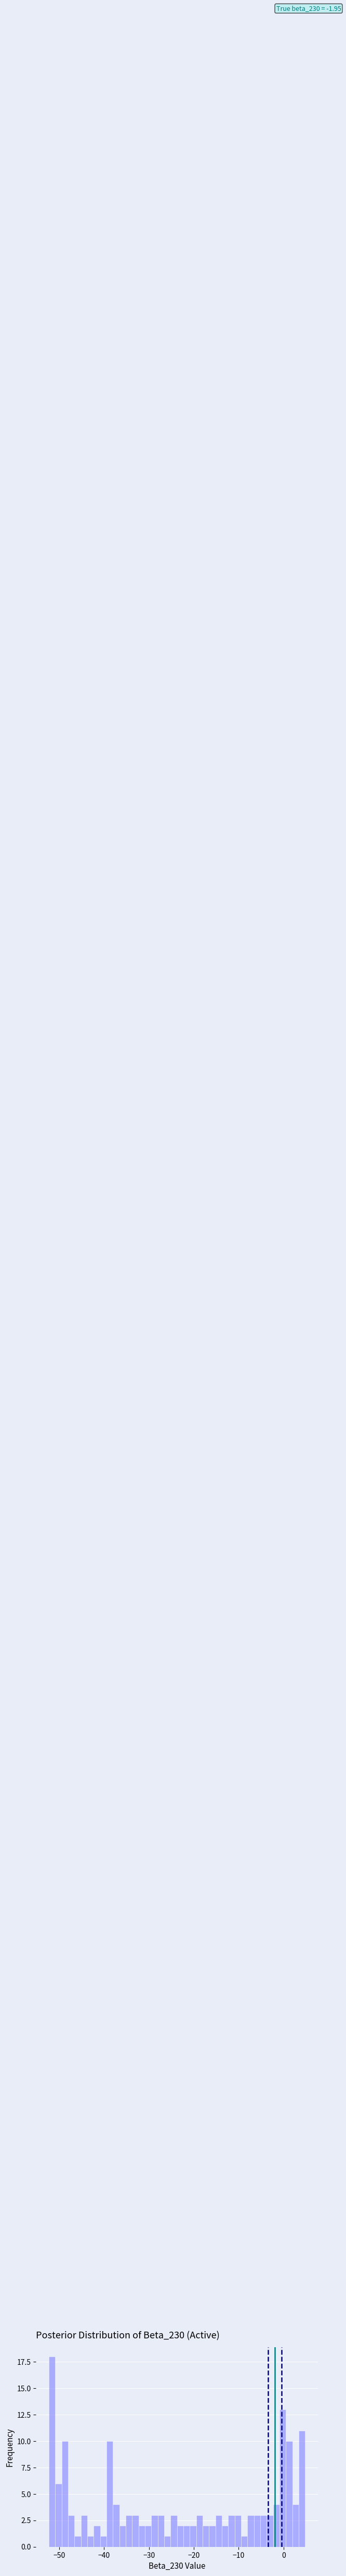

Around what value on the x-axis is the tallest bar? Give the approximate position of its centre, as read against the axis.

-52